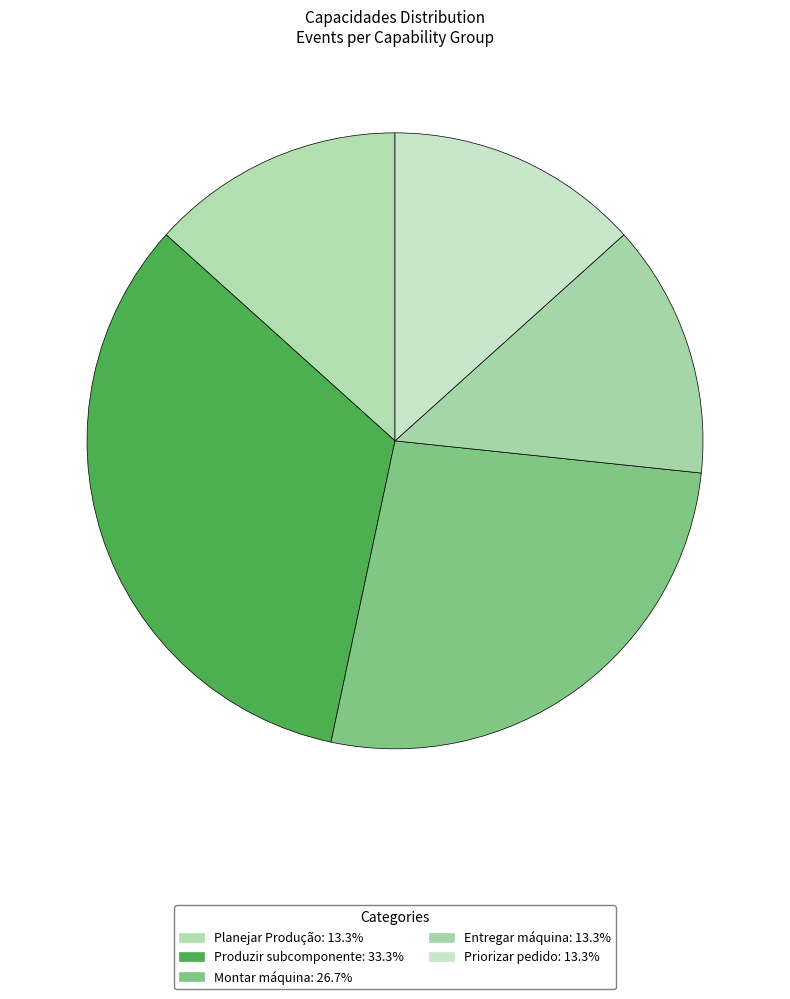

Does Montar máquina account for over 50% of the chart?

No